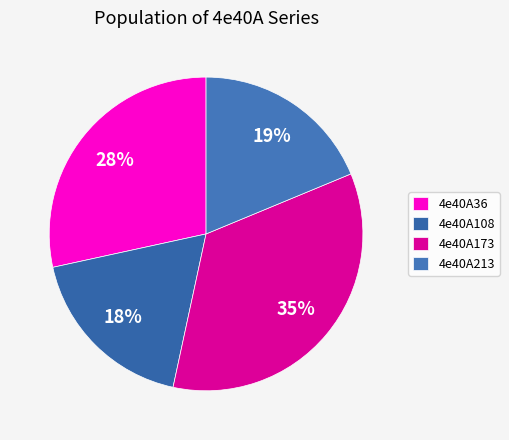

Rank the categories by value from lowest to highest.

4e40A108, 4e40A213, 4e40A36, 4e40A173